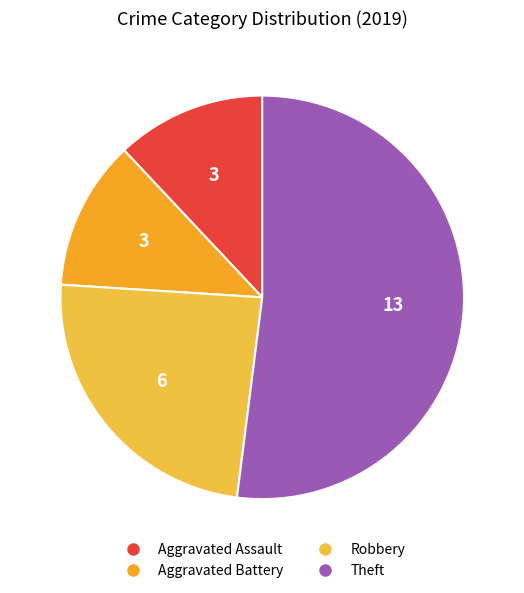

How many segments does this pie chart have?

4